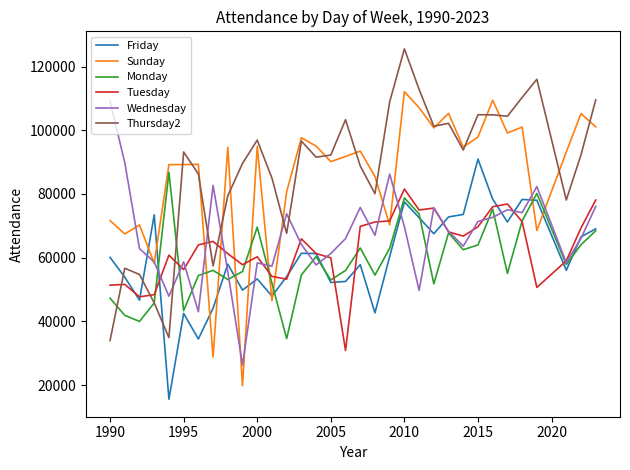

True or false: Wednesday and Thursday2 cross at least once.

True